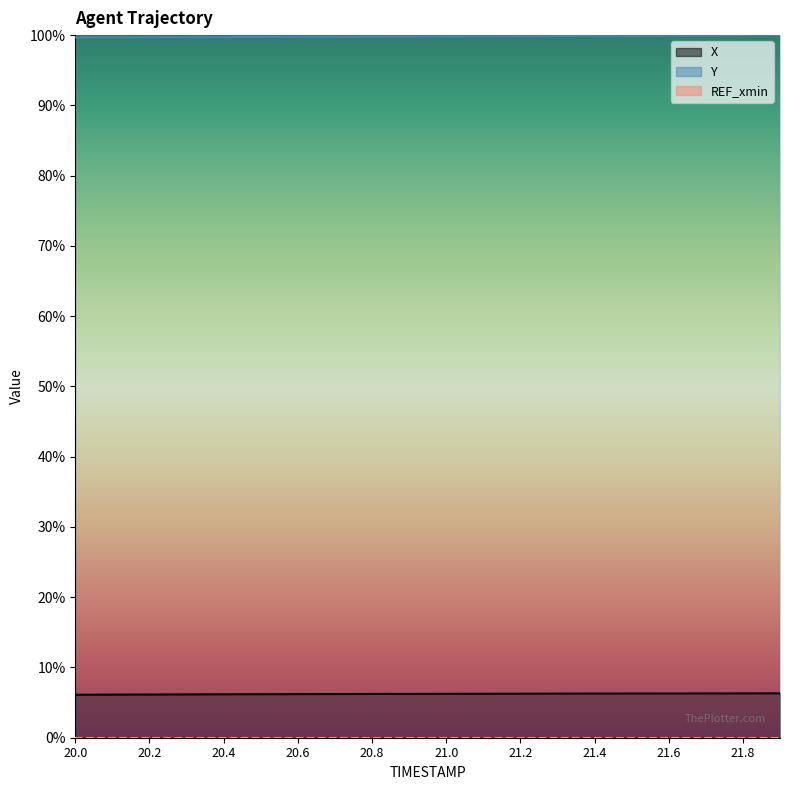

What is the greatest value displayed?

100.0